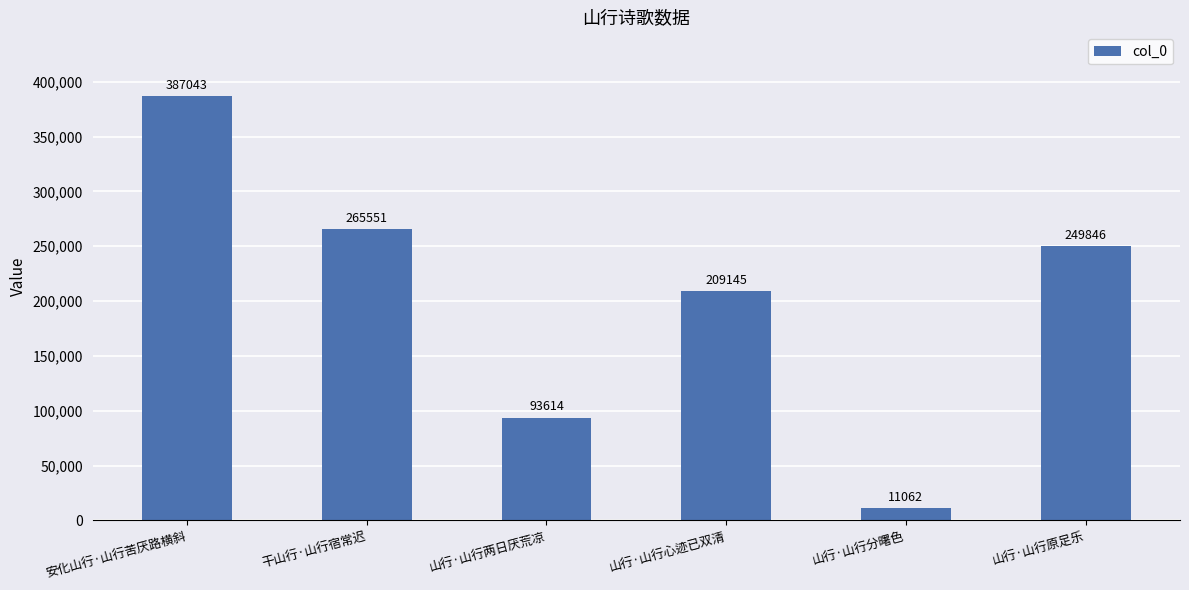

What is the change in value from 安化山行·山行苦厌路横斜 to 山行·山行两日厌荒凉?

-293429